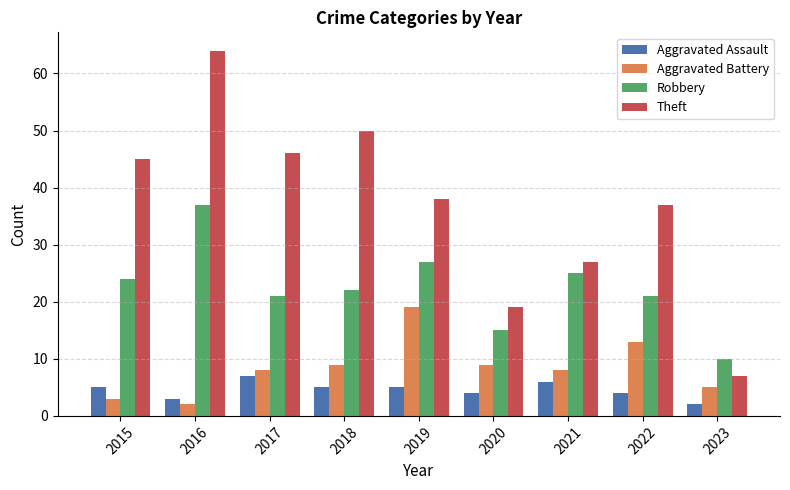

What is the total value across all series at 2016?

106